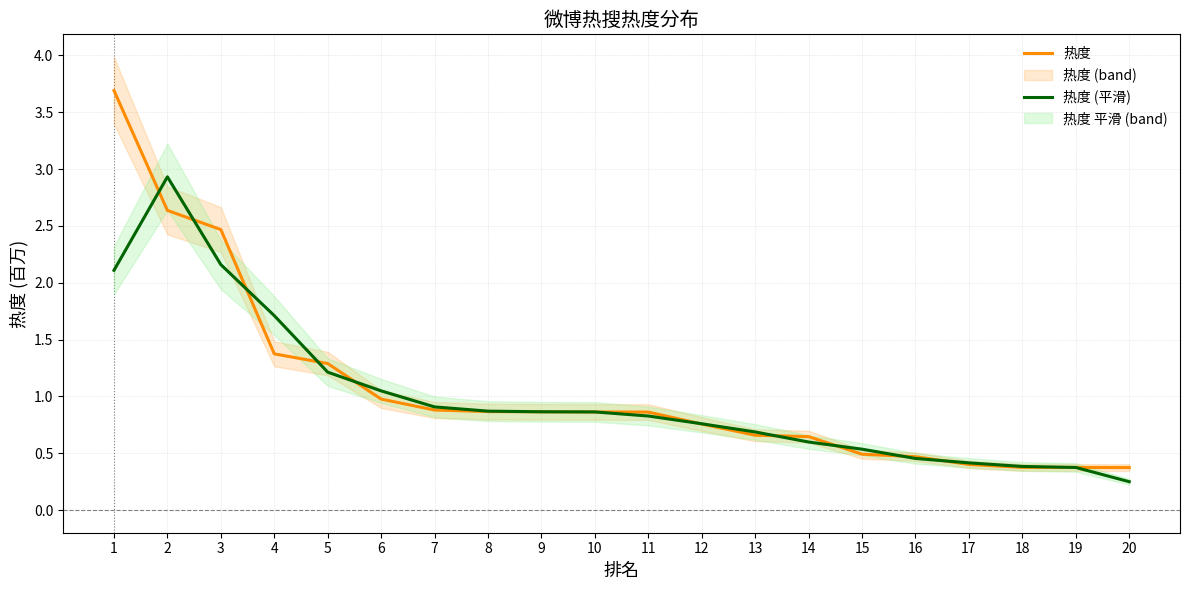

Where do 热度 (平滑) and 热度 first cross each other?

1 and 2